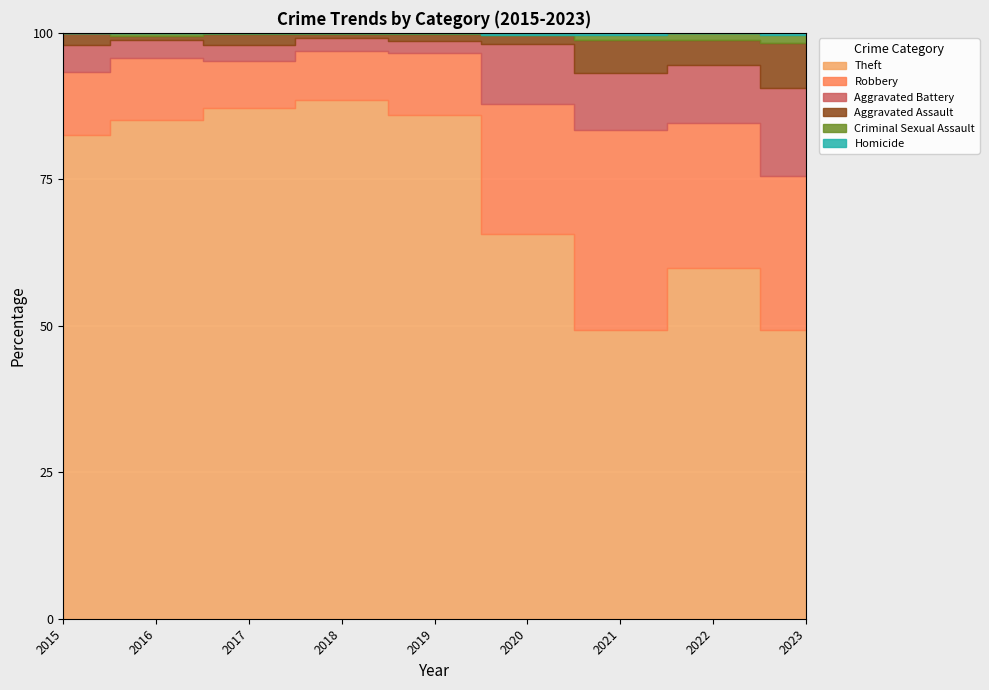

Is the value of Aggravated Assault at 2022 greater than the value of Homicide at 2017?

Yes